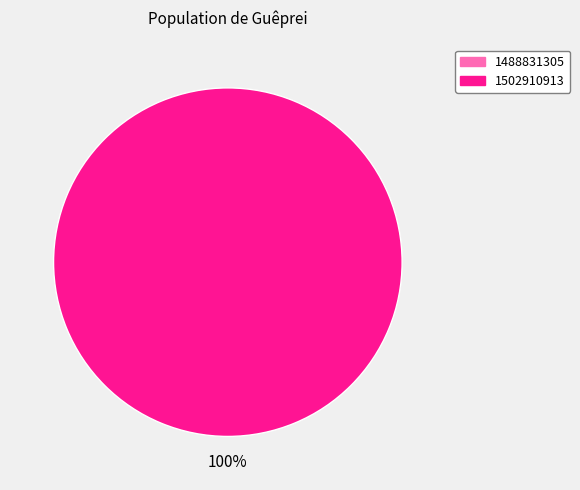

How many segments does this pie chart have?

2